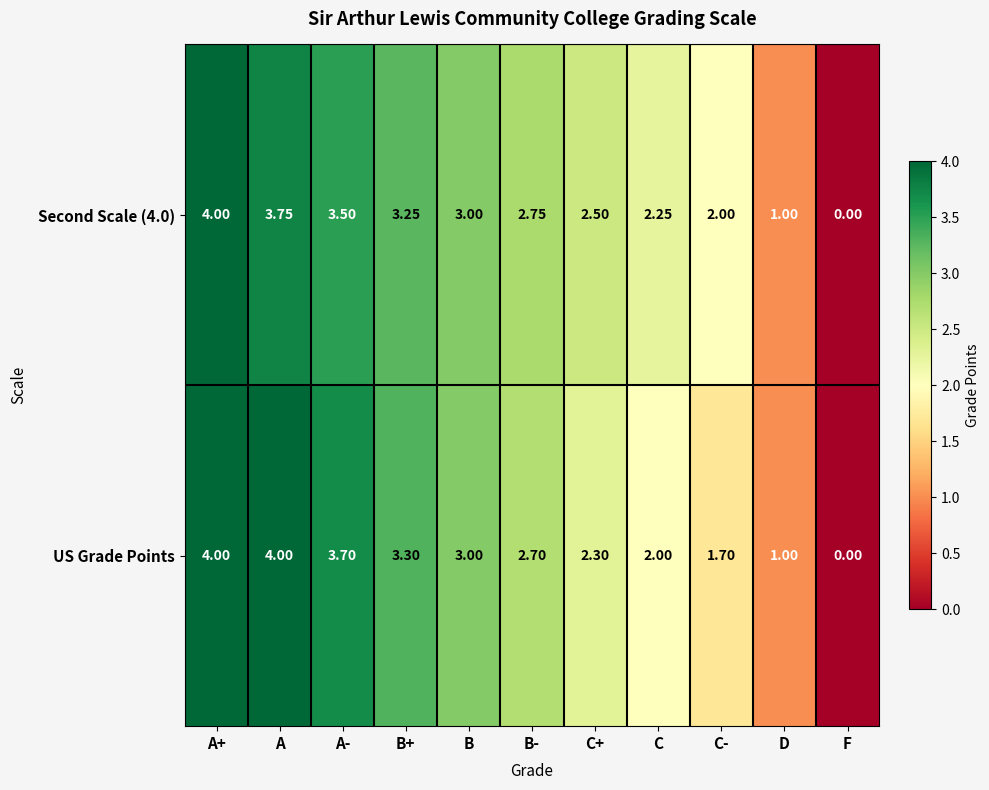

Count the number of data series in this chart.

2